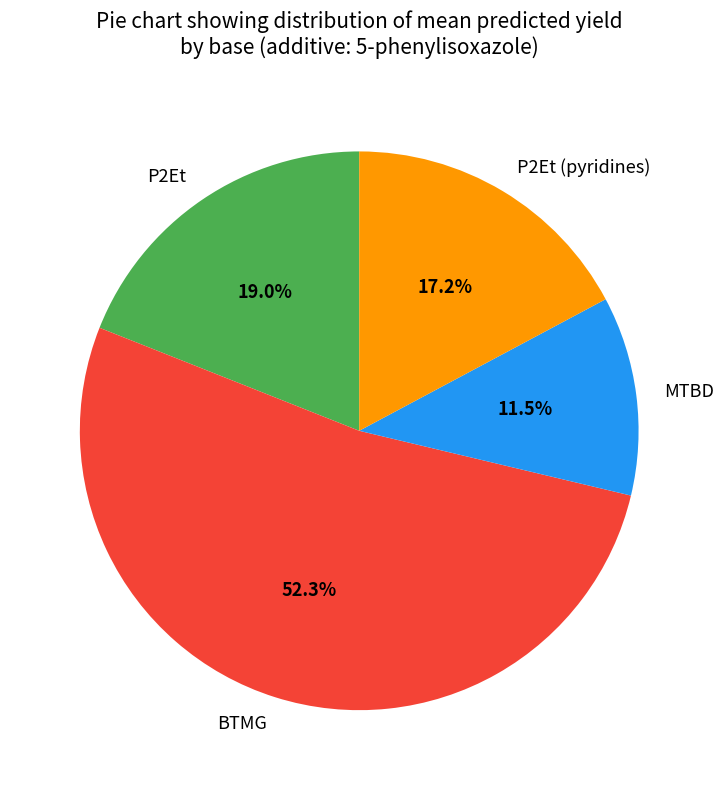

Rank the categories by value from highest to lowest.

BTMG, P2Et, P2Et (pyridines), MTBD